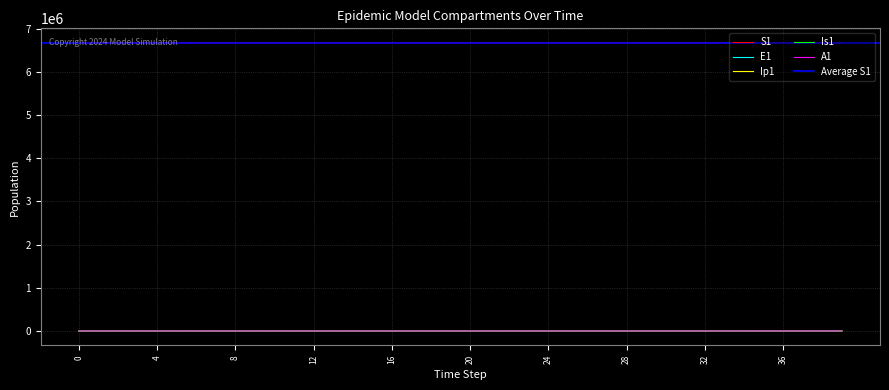

What is the difference between the second highest and second lowest values in the Ip1 series?

188.7